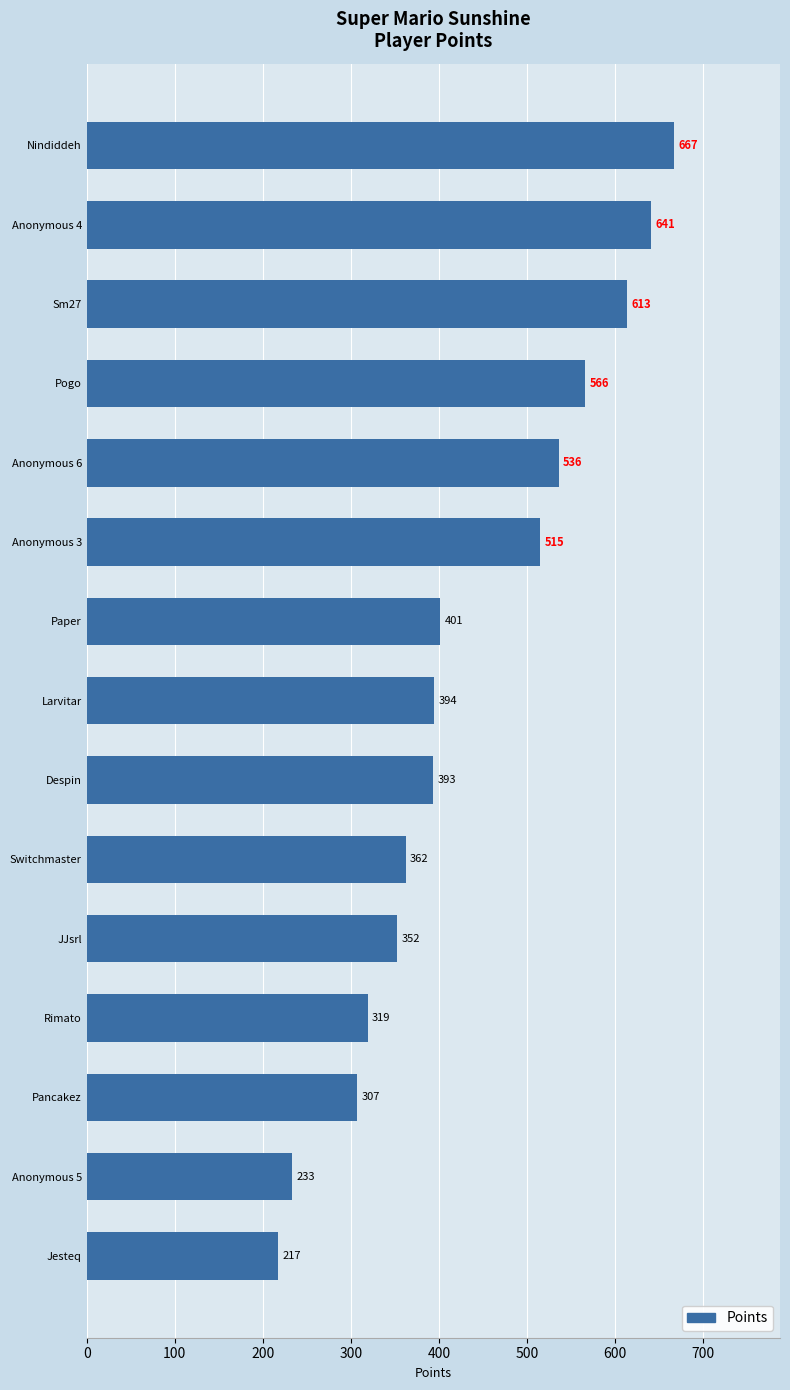

What is the value of the 6th bar from the top?

515